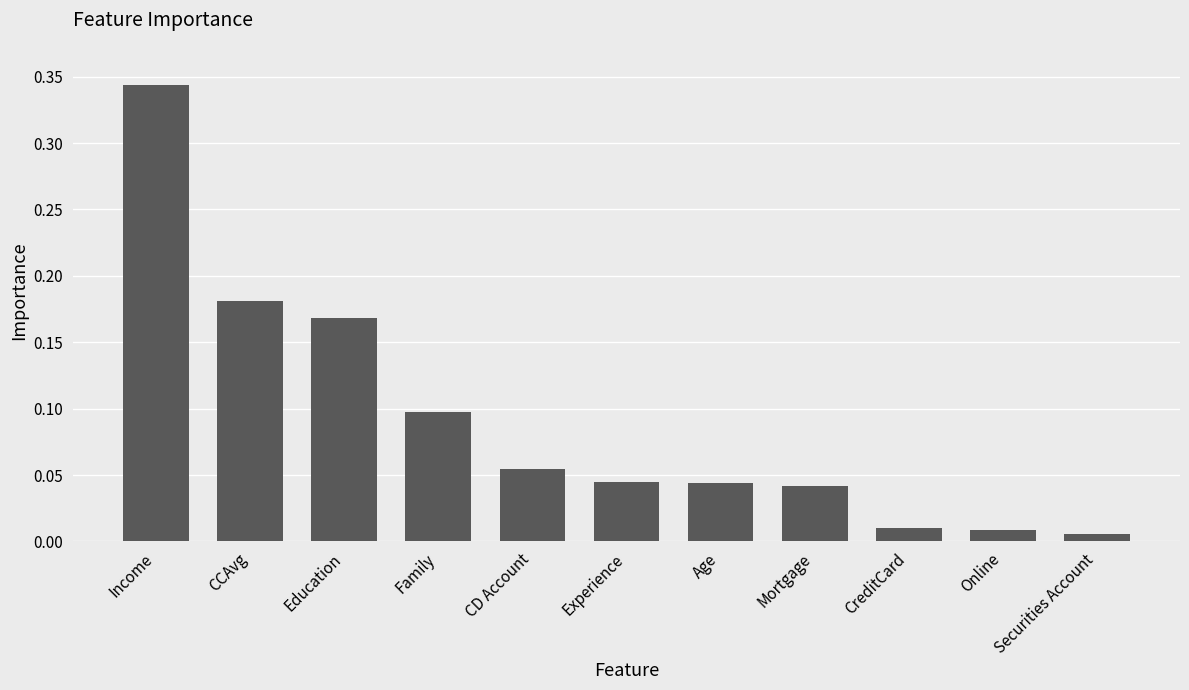

Does the chart contain any negative values?

No